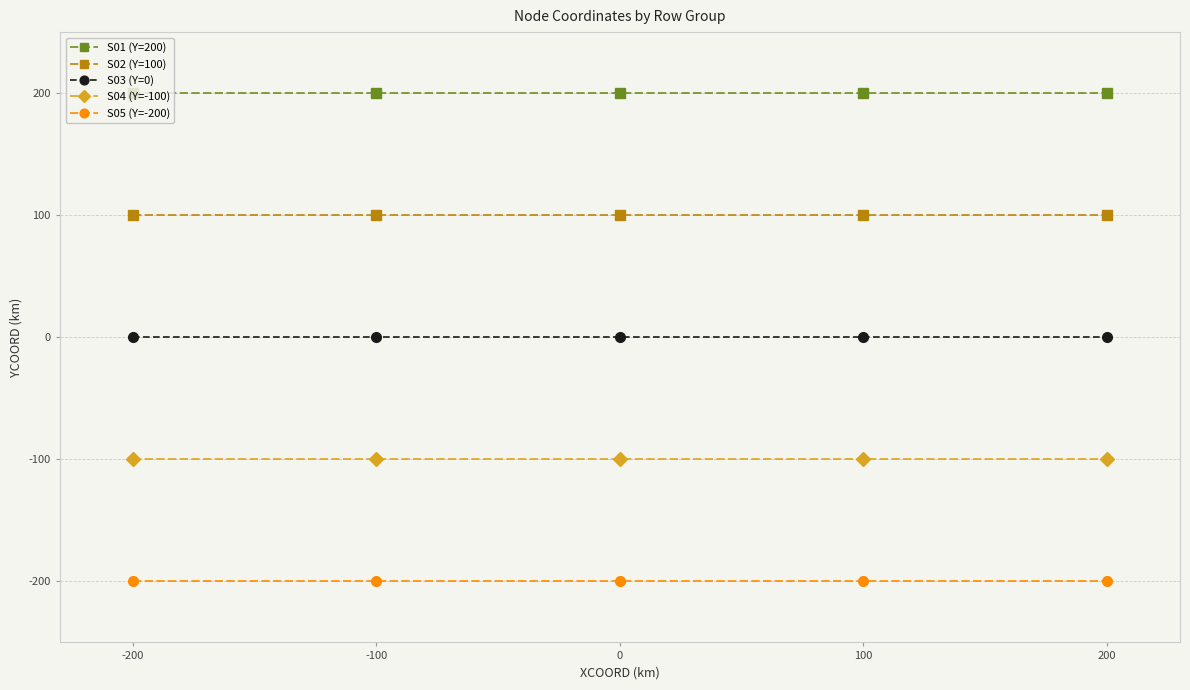

What is the sum of the S05 (Y=-200) values at -200 and 0?

-400